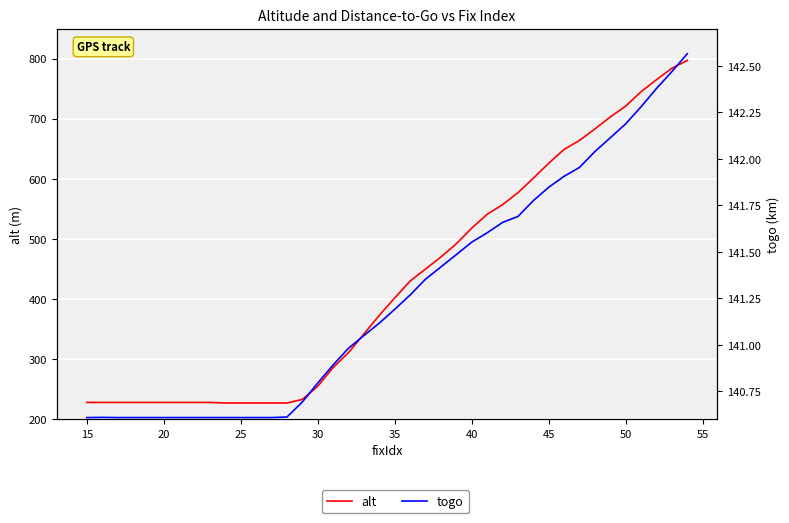

What is the lowest value of the alt series?

227.0